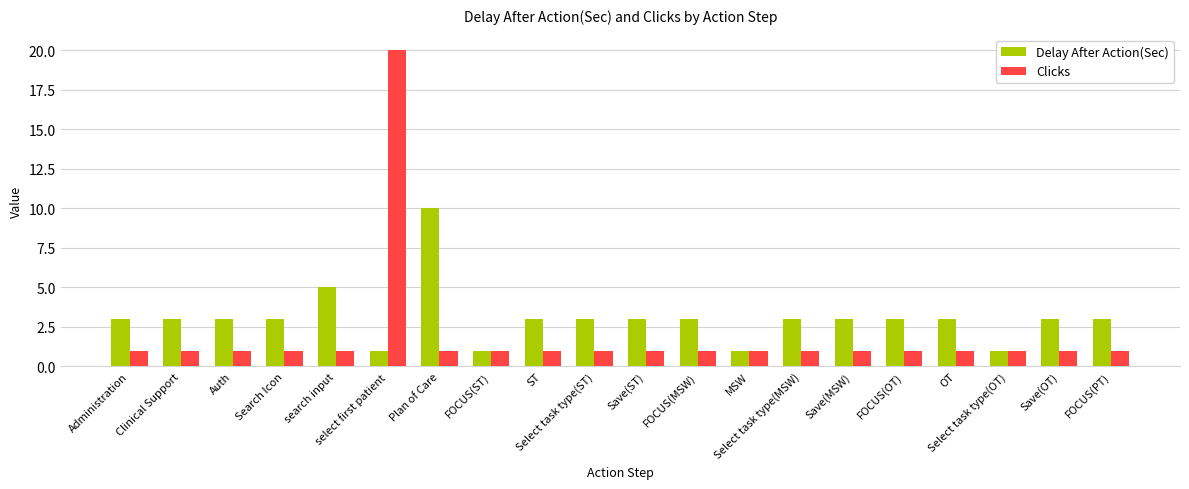

The value of Clicks at OT is 0. True or false?

False